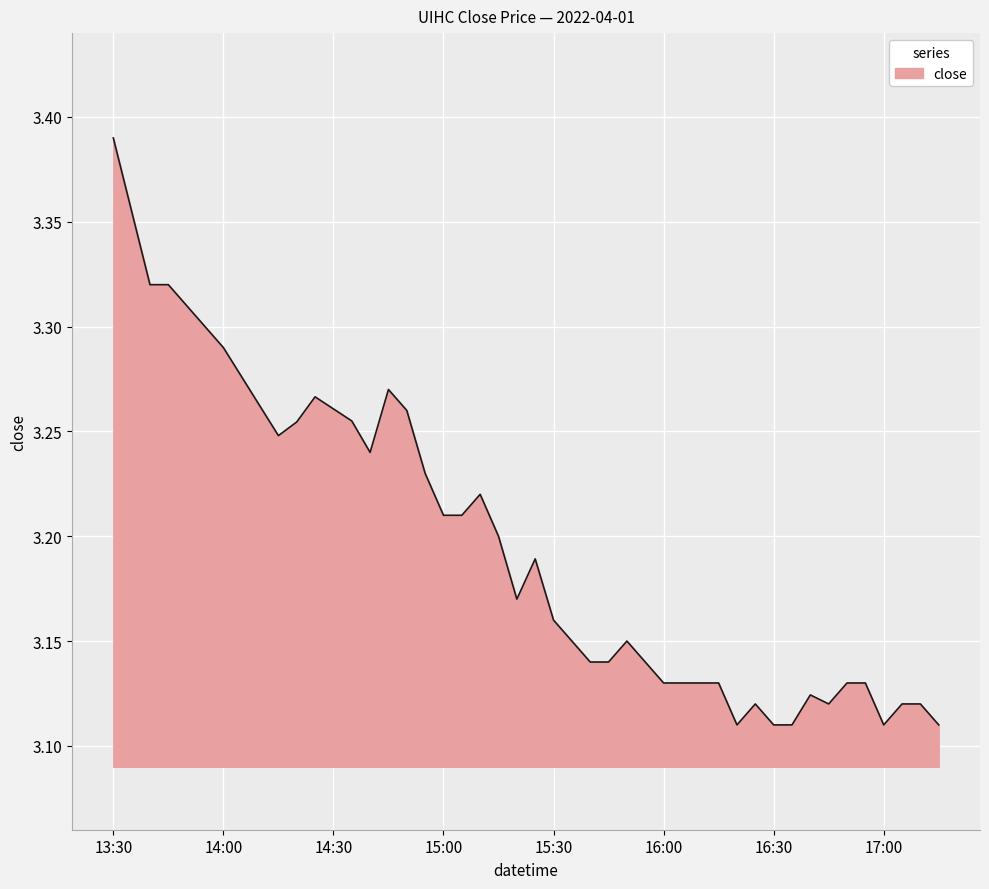

What is the difference between the maximum and minimum values?

0.3